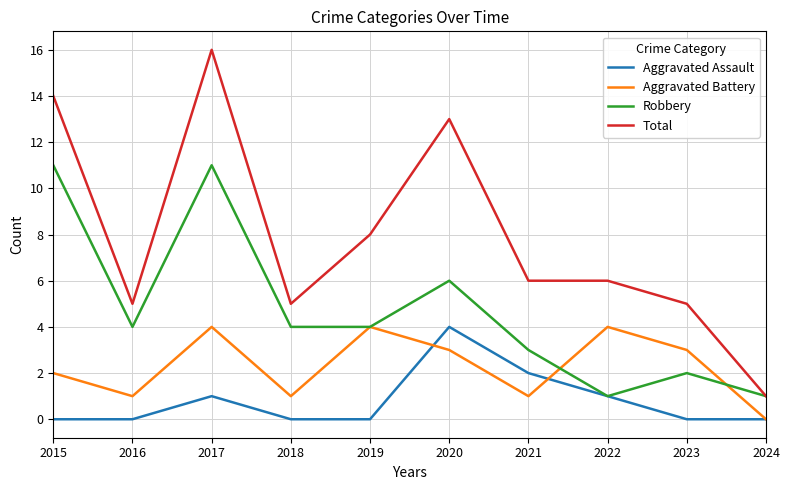

True or false: Aggravated Battery and Total cross at least once.

False